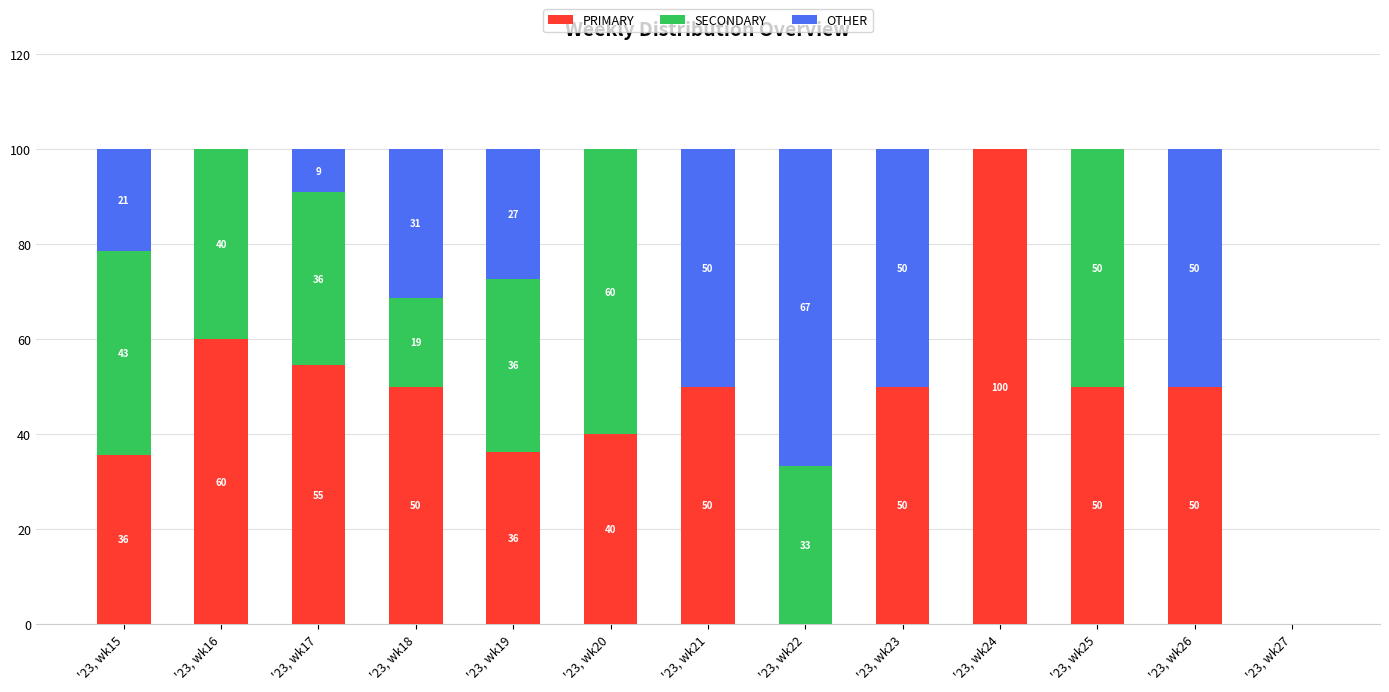

What is the sum of the PRIMARY values at '23, wk25 and '23, wk27?

50.0